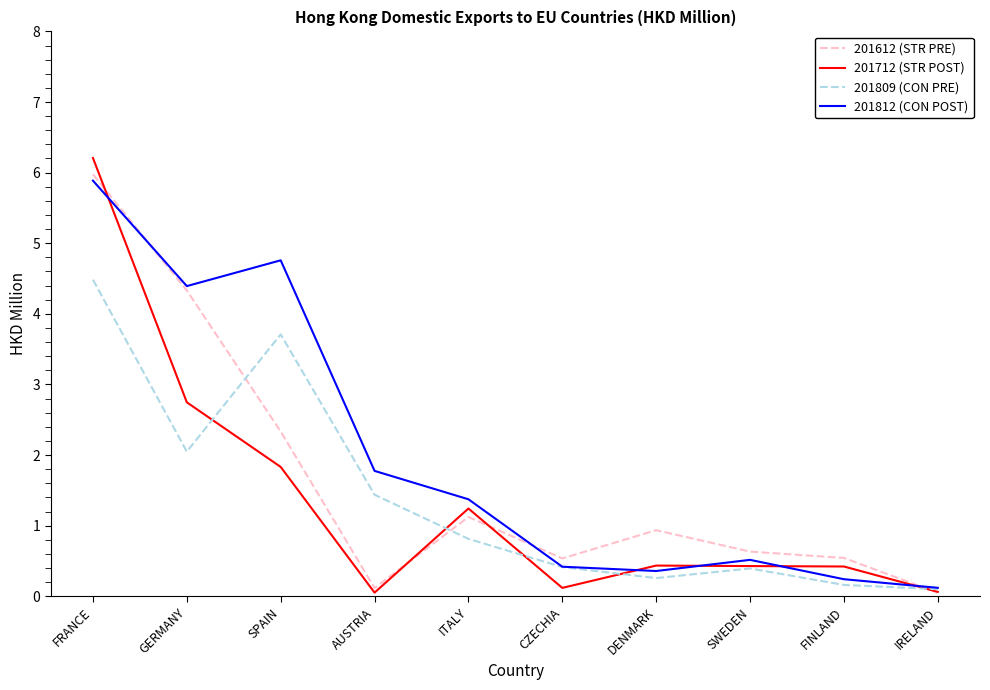

Rank the series by their maximum value, from lowest to highest.

201809 (CON PRE), 201812 (CON POST), 201612 (STR PRE), 201712 (STR POST)